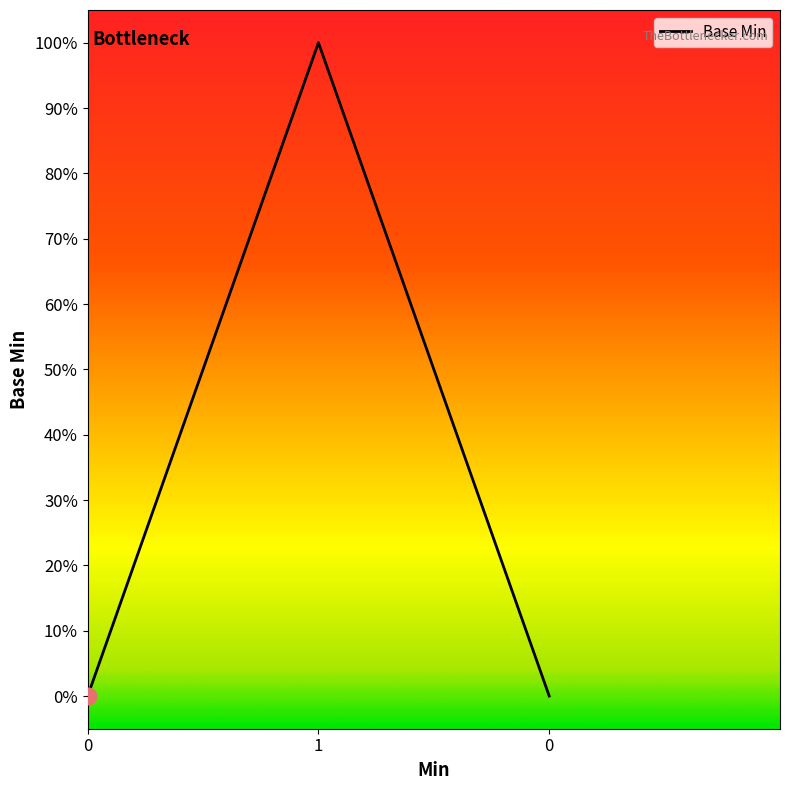

Reading left to right, extract all data points from this chart.

0	1	0